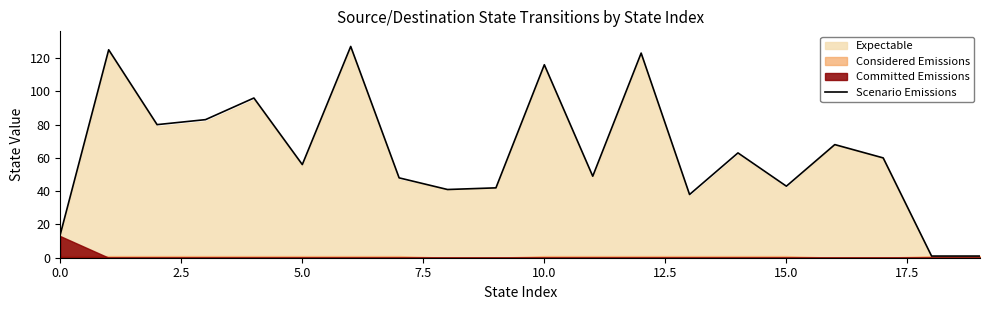

What is the difference between the maximum and minimum values?

126